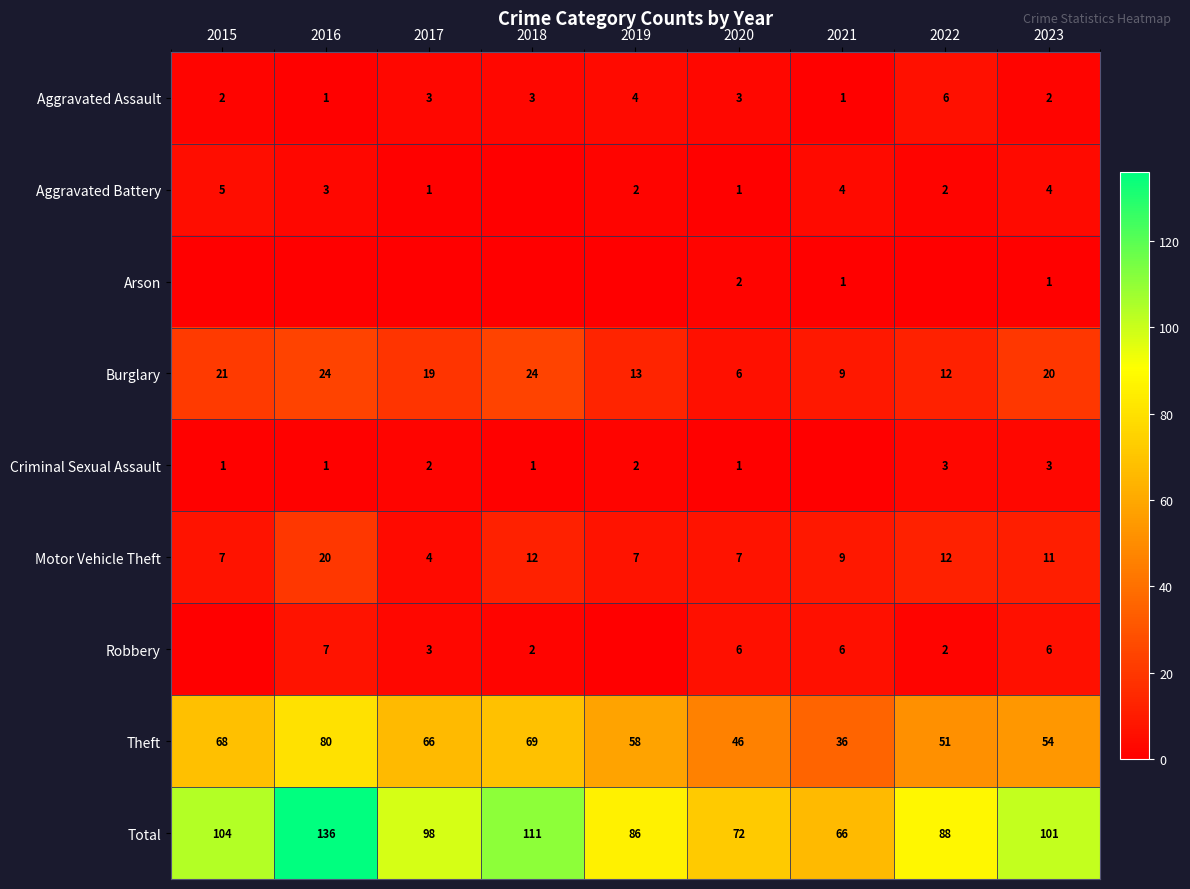

At which label does Theft reach its peak?

2016